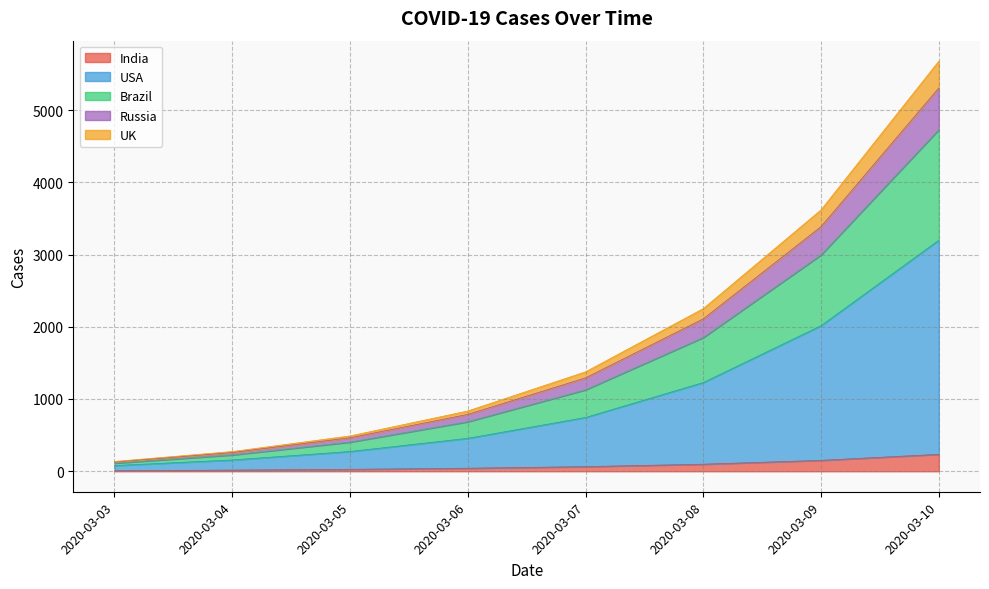

At which label is UK closest to 2419?

2020-03-08